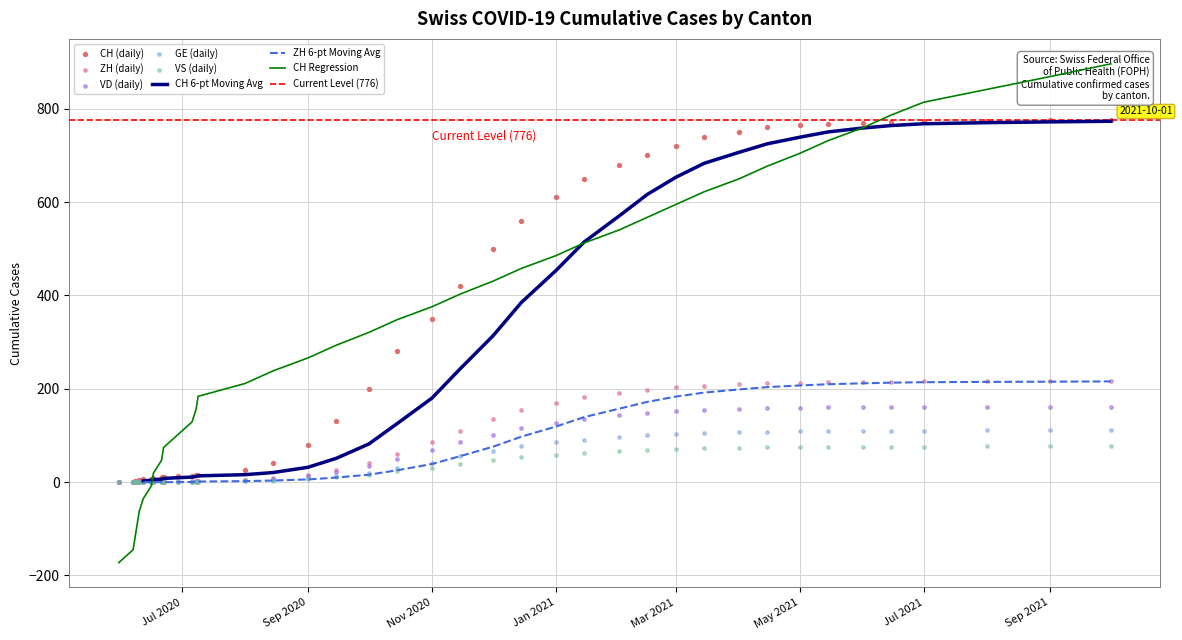

Which series has the largest total across all categories?

CH